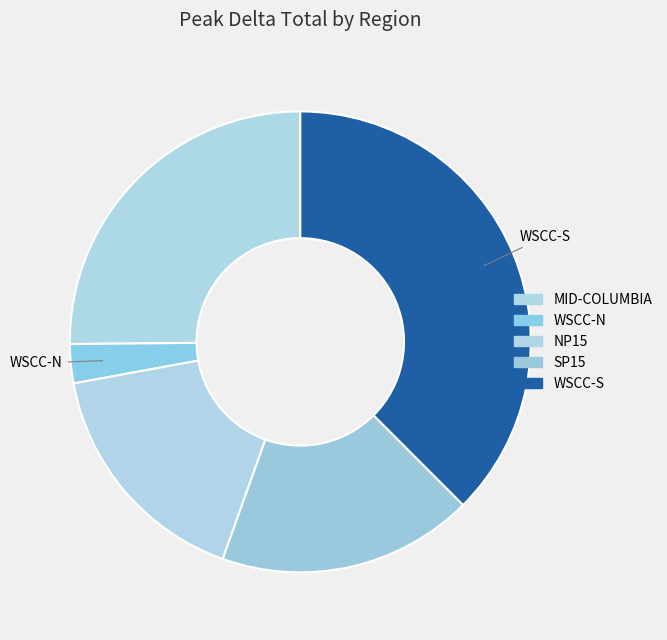

Is there a majority slice in this chart?

No